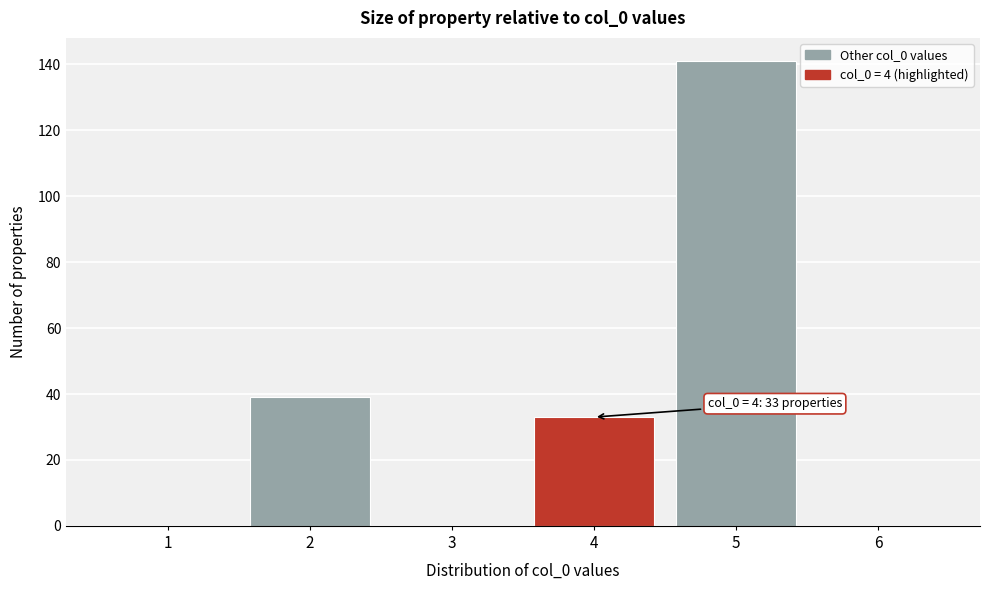

Over which range of the x-axis is the bar tallest?

4.5 to 5.5